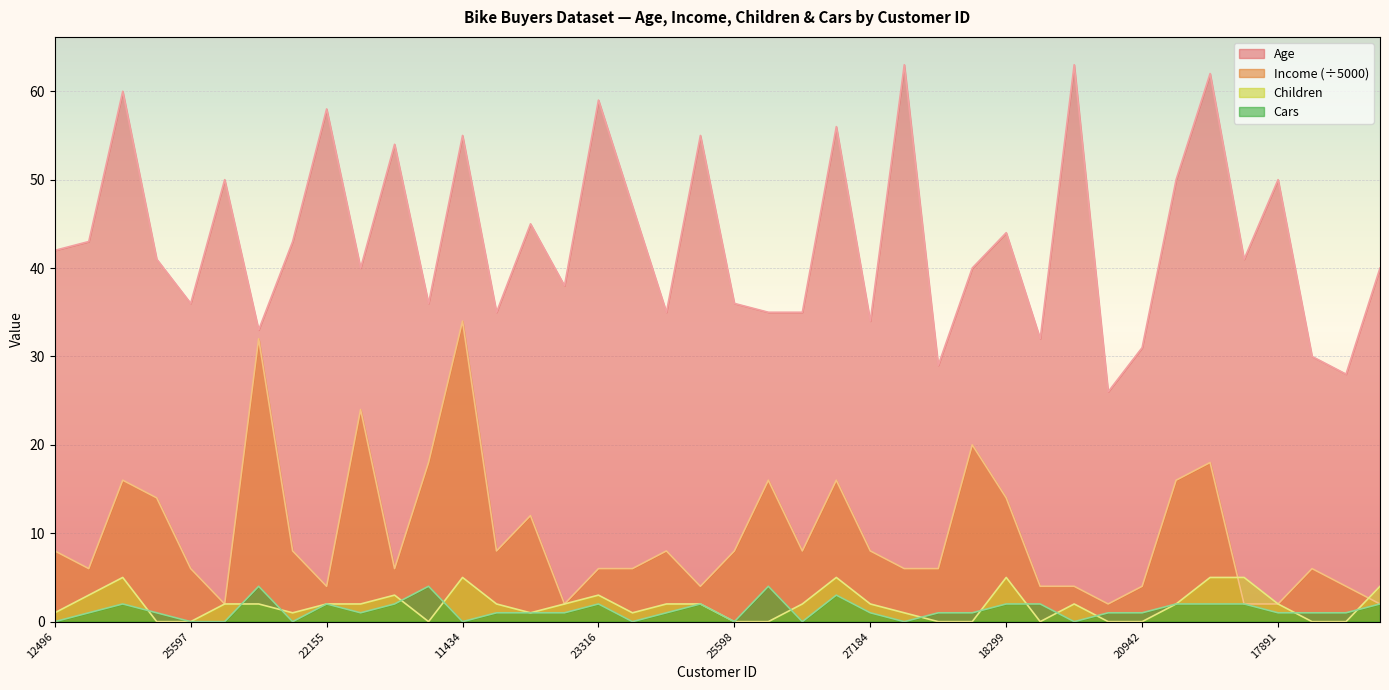

Between which two adjacent categories do Cars and Children first intersect?

14177 and 24381